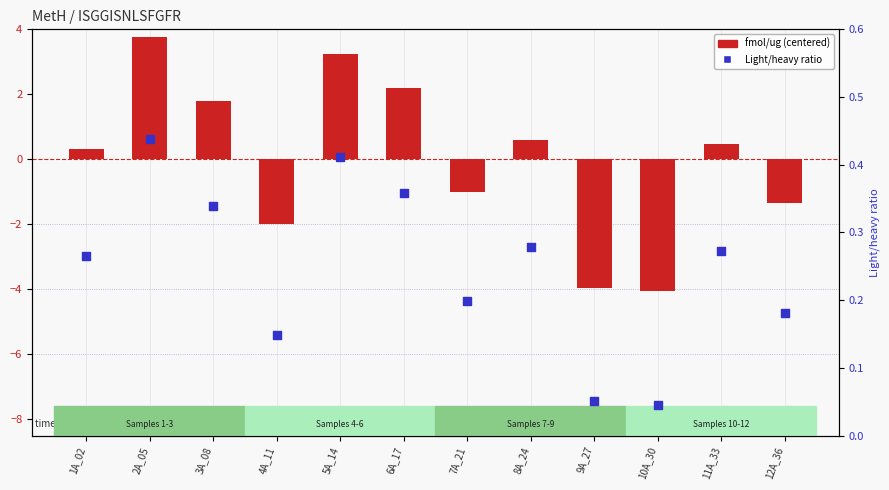

What is the total value across all series at 11A_33?

0.7